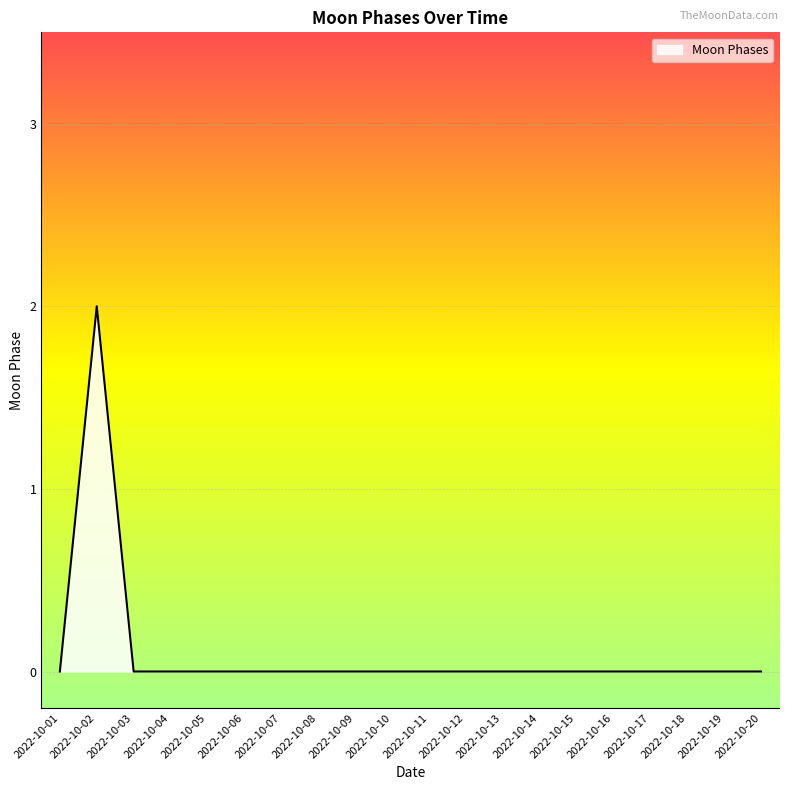

Reading left to right, what are all the values shown in this chart?

0	2	0	0	0	0	0	0	0	0	0	0	0	0	0	0	0	0	0	0